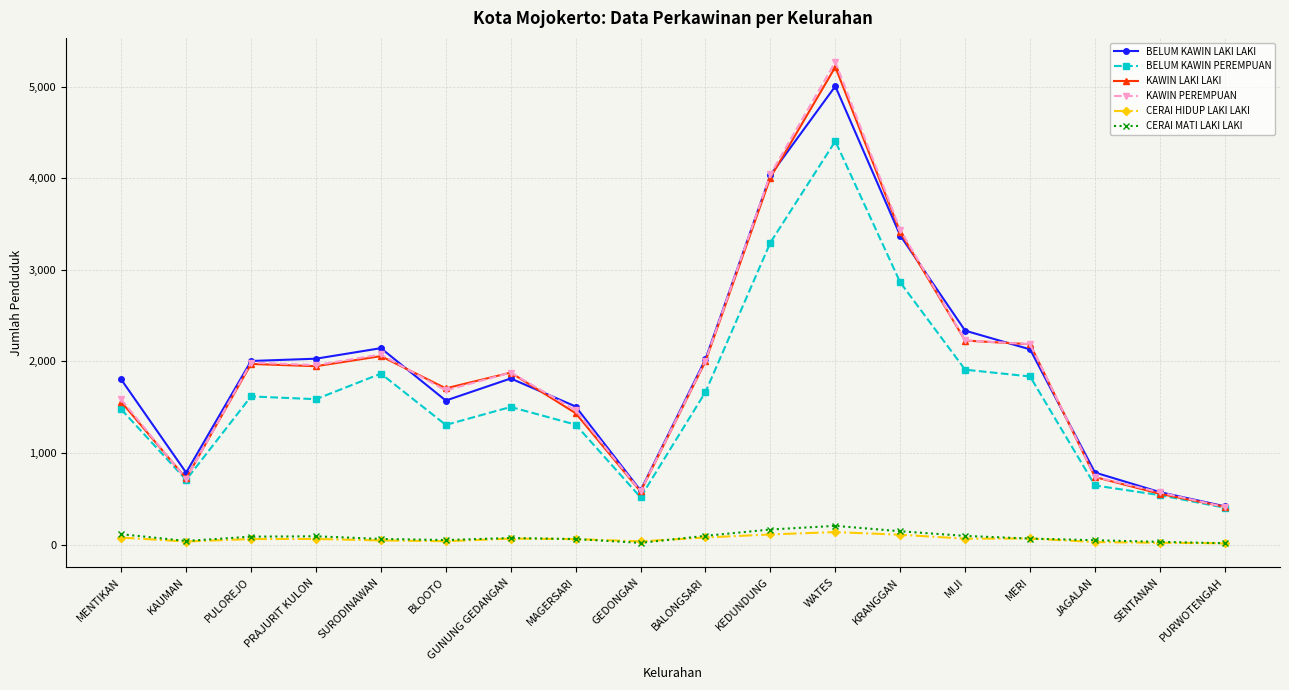

At how many categories does at least one series exceed 4561?

1